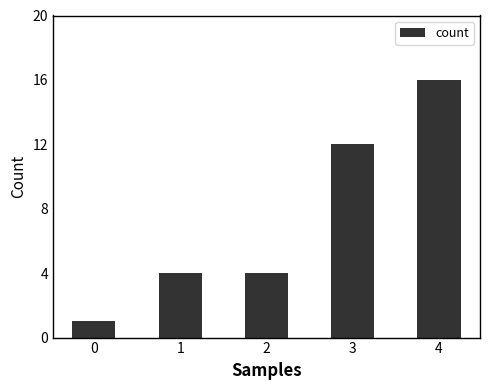

What is the ratio of the value at 2 to the value at 0?

4.0